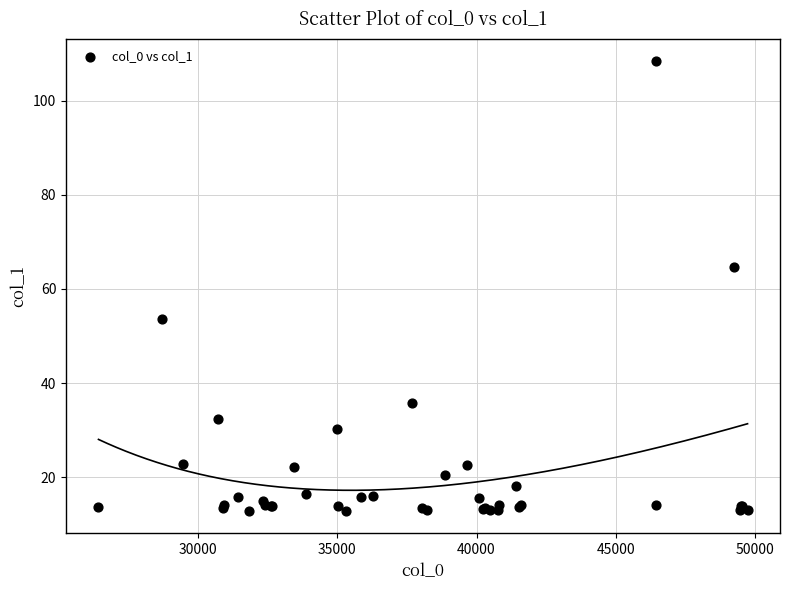

What Y value in the scatter plot is closest to 60?

64.7